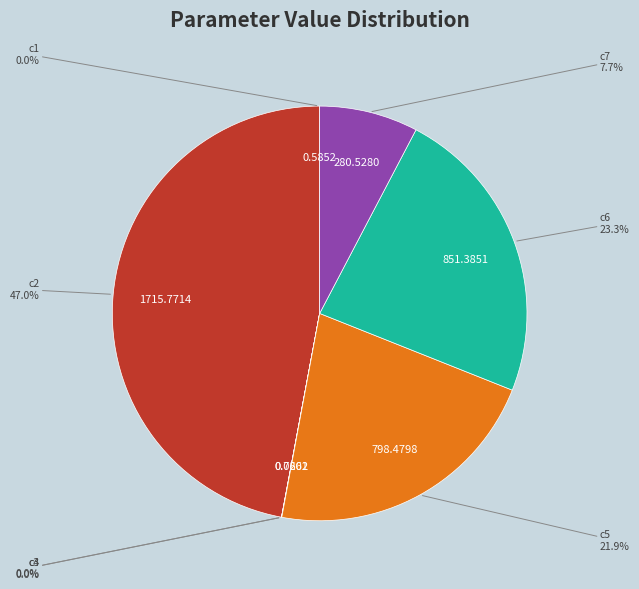

Is there any slice that represents more than half of the pie?

No